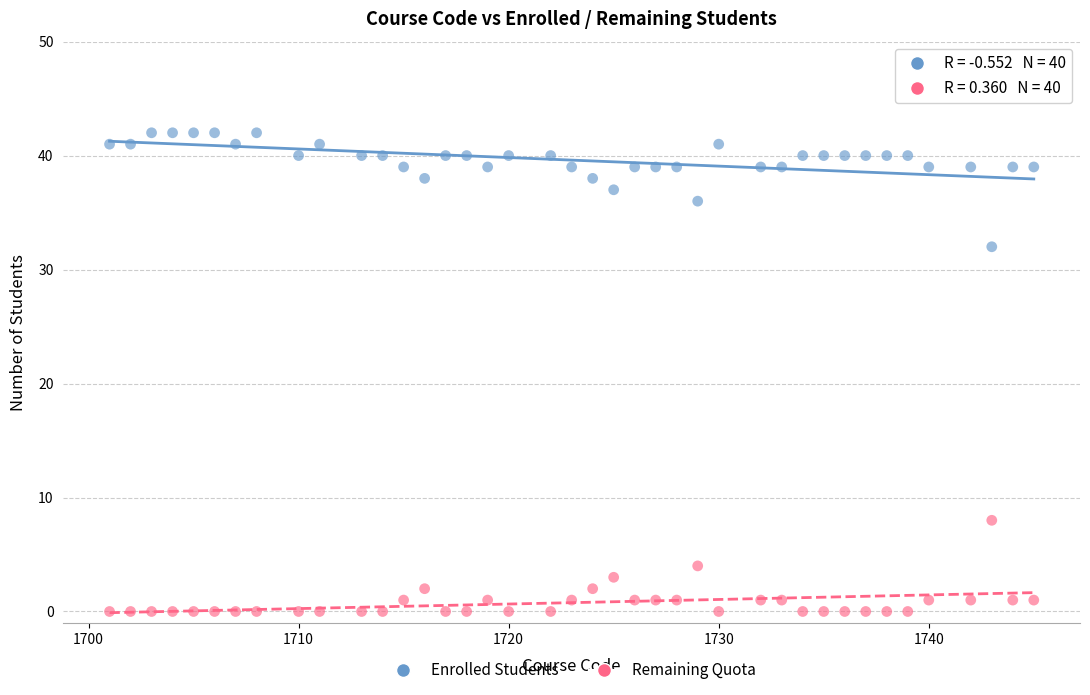

What is the X range (max minus min) for the scatter plot?

44